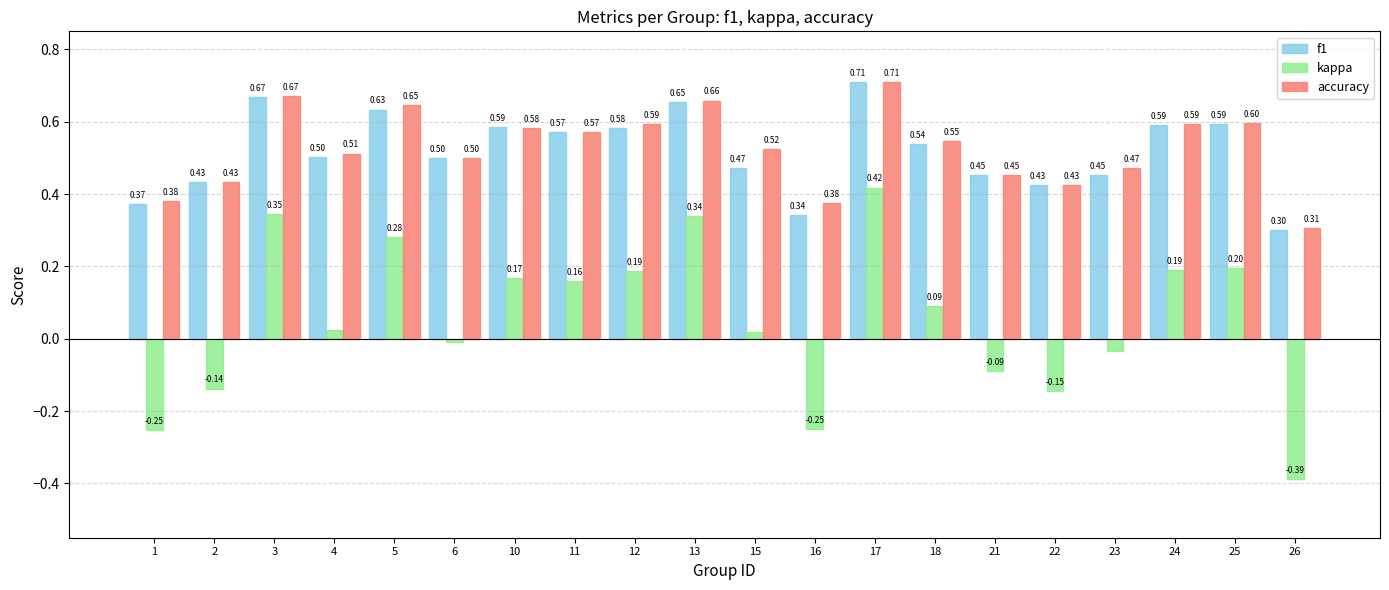

What is the difference between the second highest and second lowest values in the kappa series?

0.6